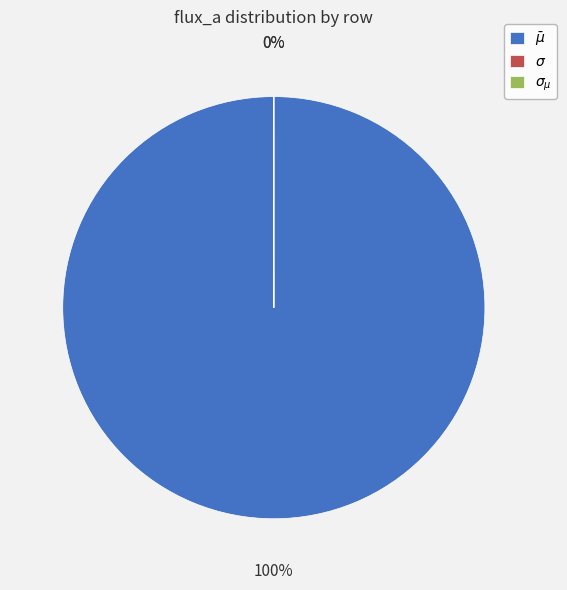

Which category has the smallest portion of the pie?

$\sigma$